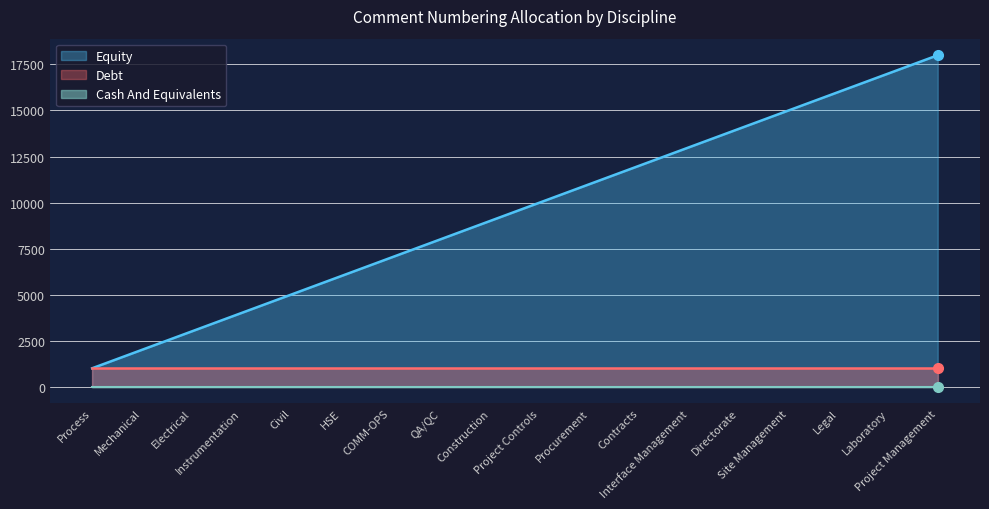

What is the greatest value displayed?

18000